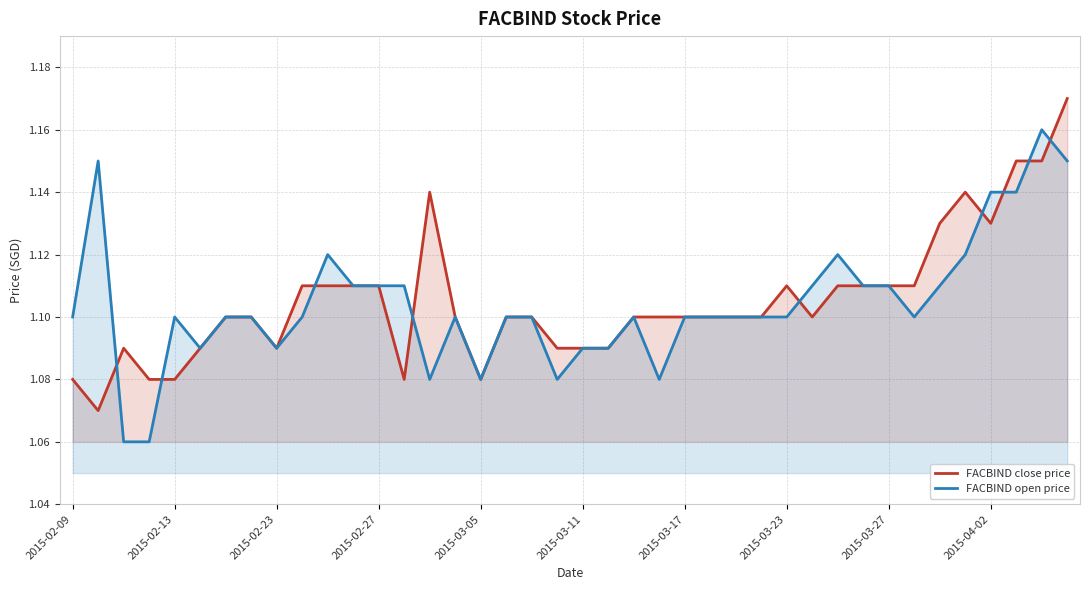

At which category does the chart reach its peak across all series?

39